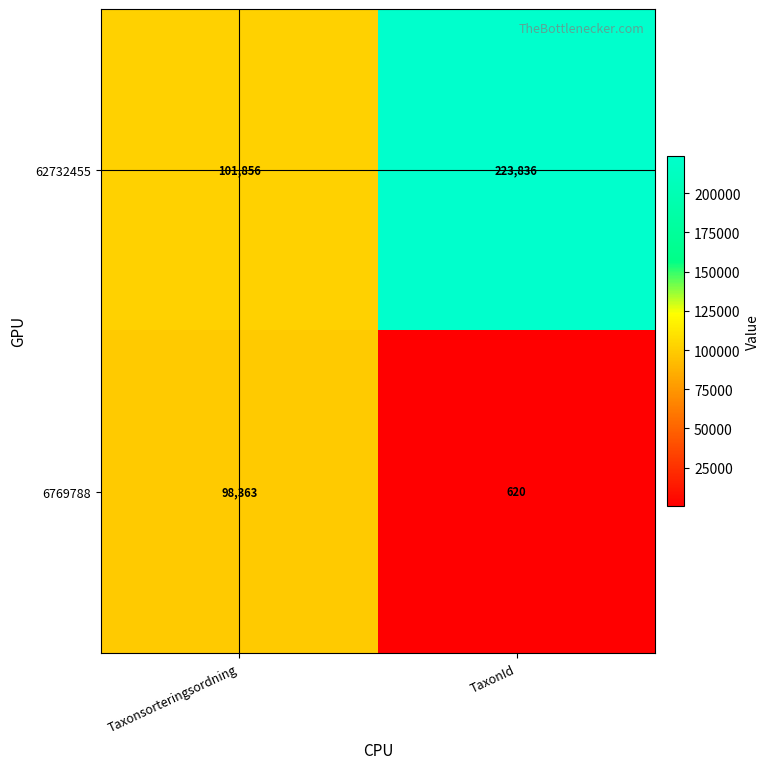

Which series has the largest range (max minus min)?

62732455